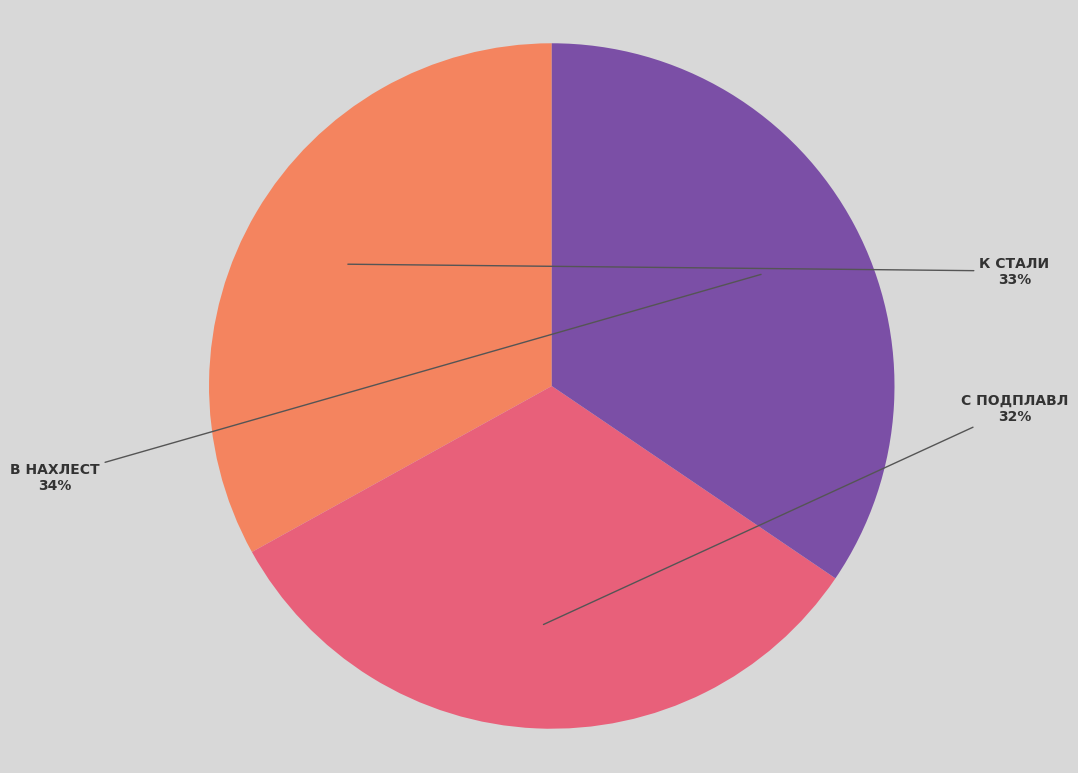

Is there any slice that represents more than half of the pie?

No